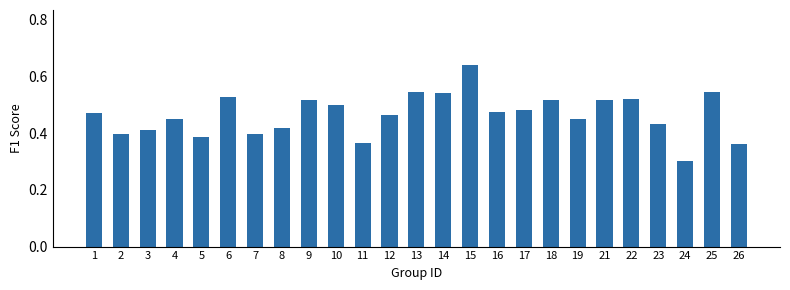

Which has a higher value, 10 or 22?

22